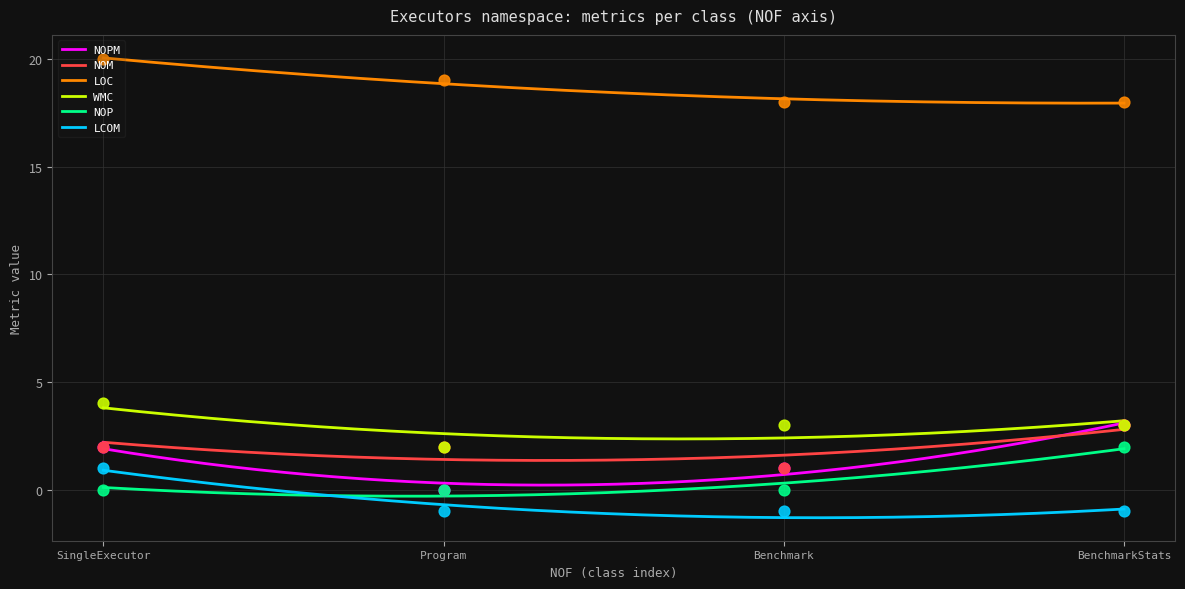

Which series has the largest total across all categories?

LOC